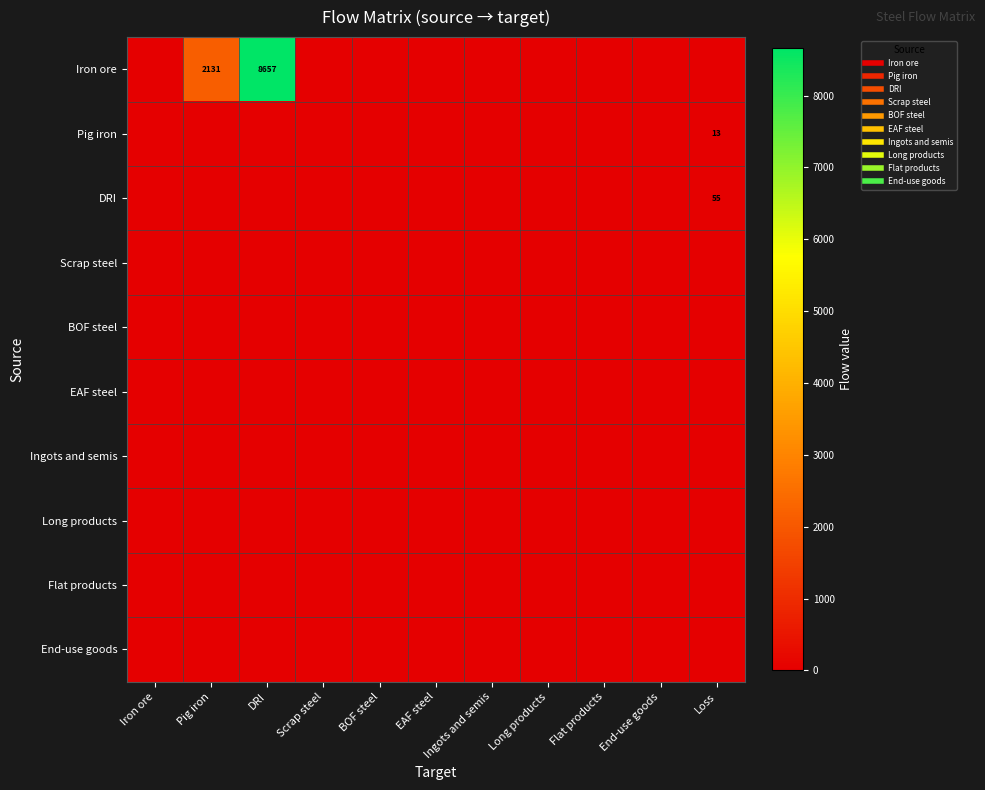

Rank the series at Ingots and semis from highest to lowest value.

Iron ore, Pig iron, DRI, Scrap steel, BOF steel, EAF steel, Ingots and semis, Long products, Flat products, End-use goods